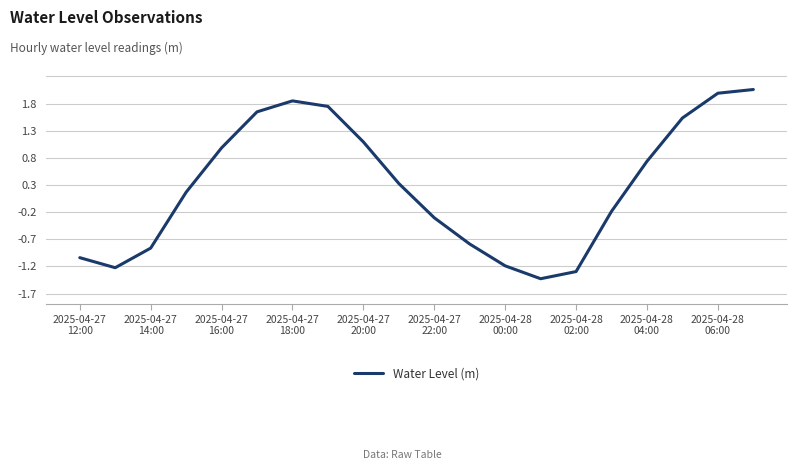

True or false: there are more than 1 points higher than both neighbors.

False